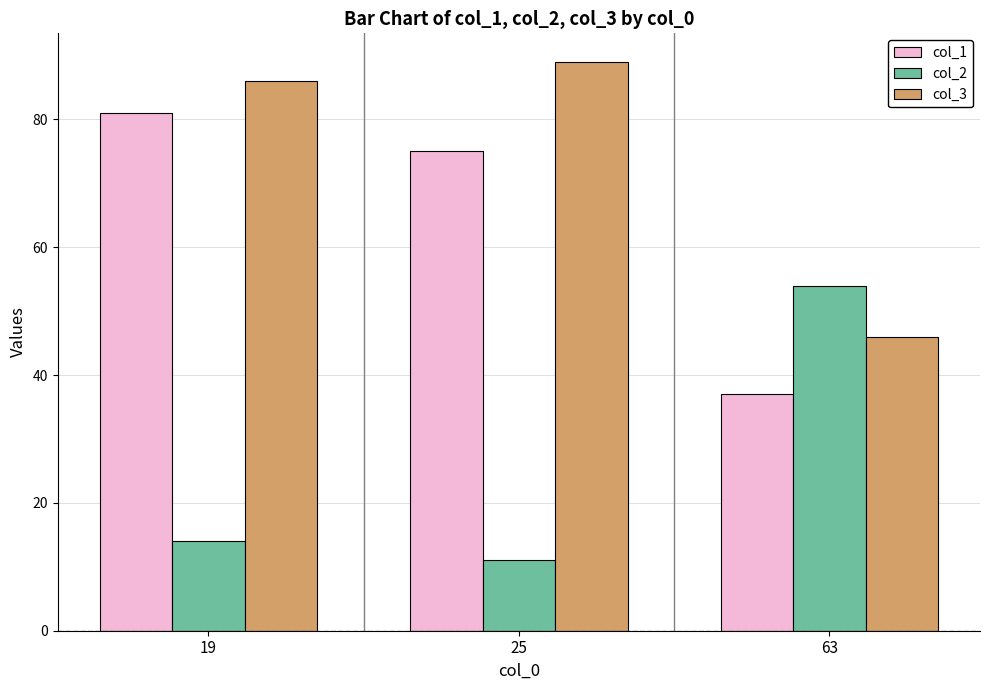

What is the spread (max minus min) of values at 63?

17